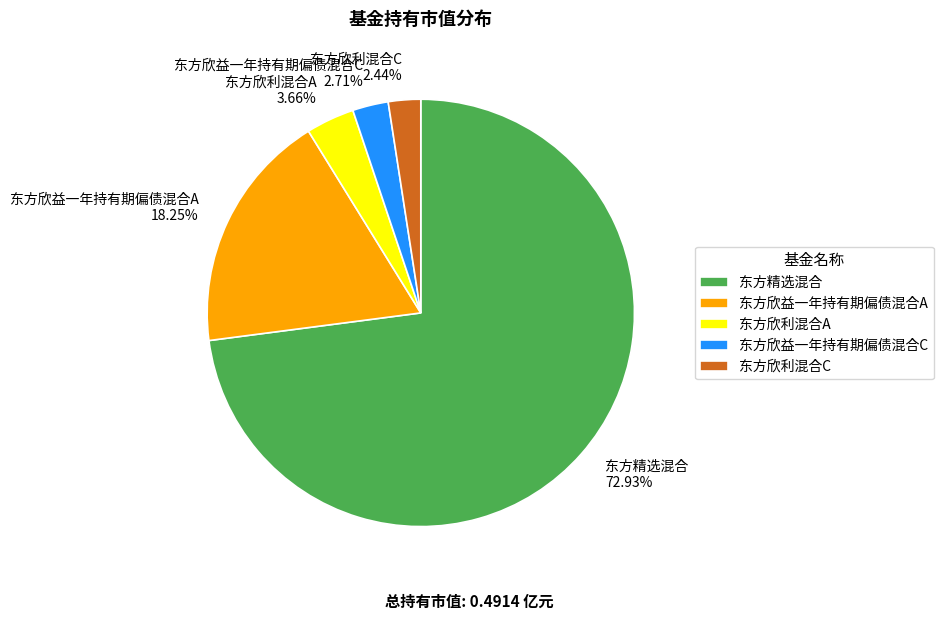

What percentage do 东方欣益一年持有期偏债混合C and 东方精选混合 together represent?

75.6%